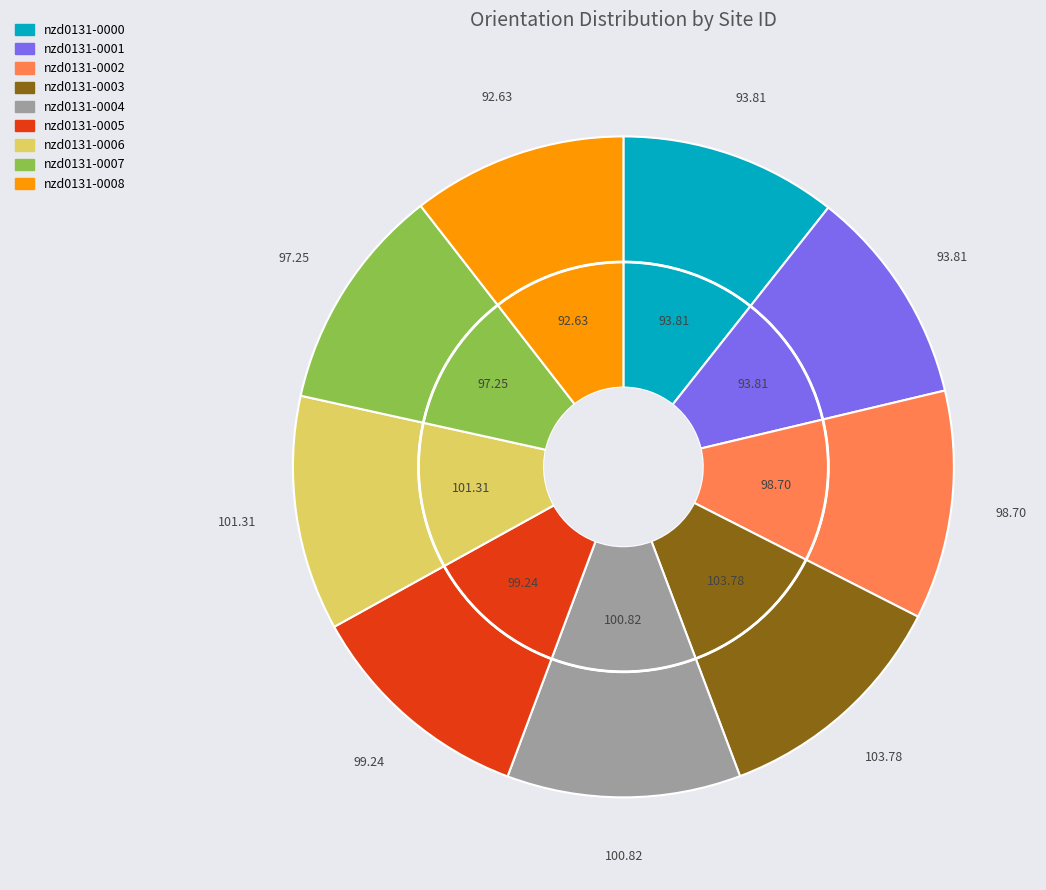

True or false: nzd0131-0004 accounts for 24% of the total.

False